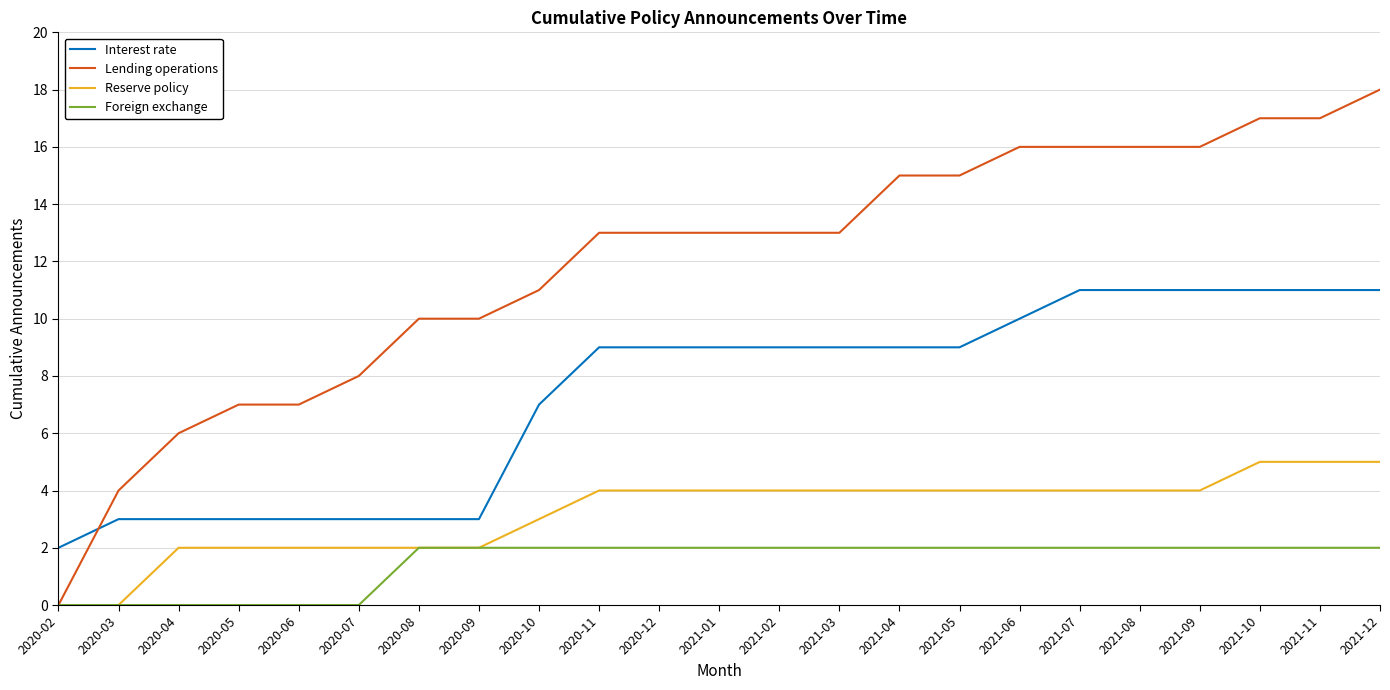

What is the sum of all Interest rate values?

169